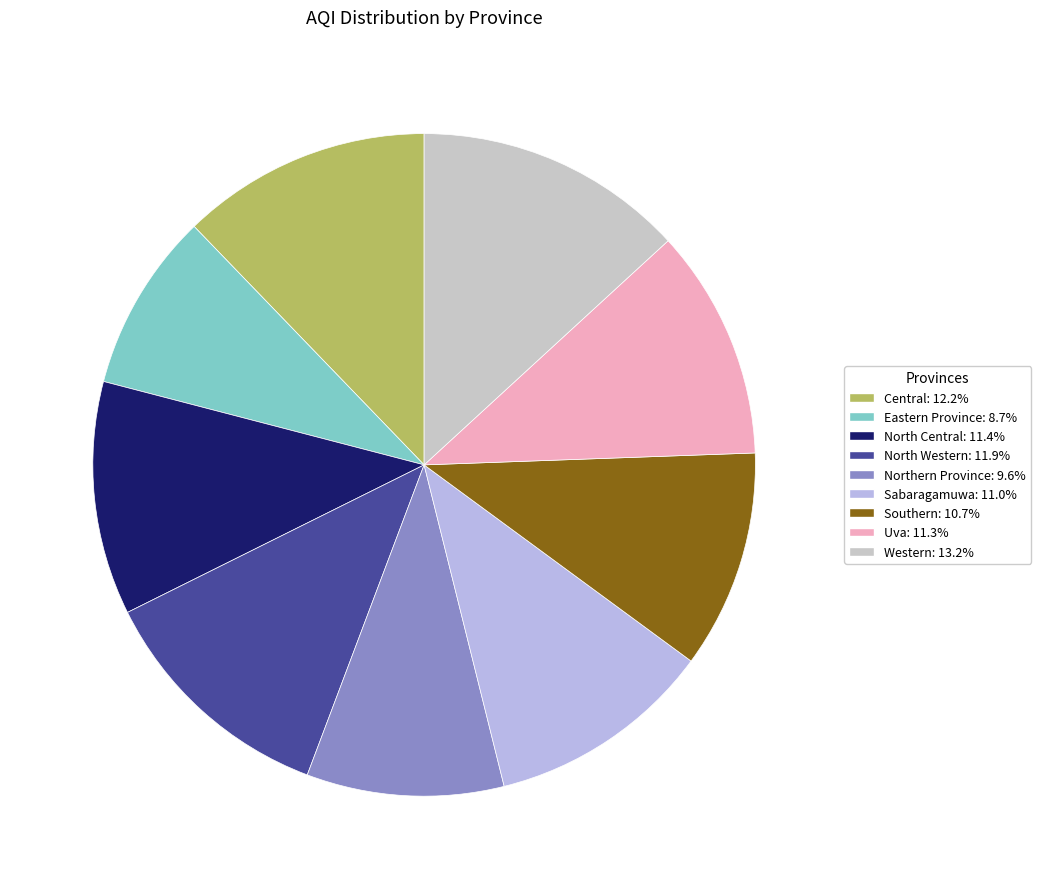

What percentage is the North Western slice, to the nearest percent?

12%